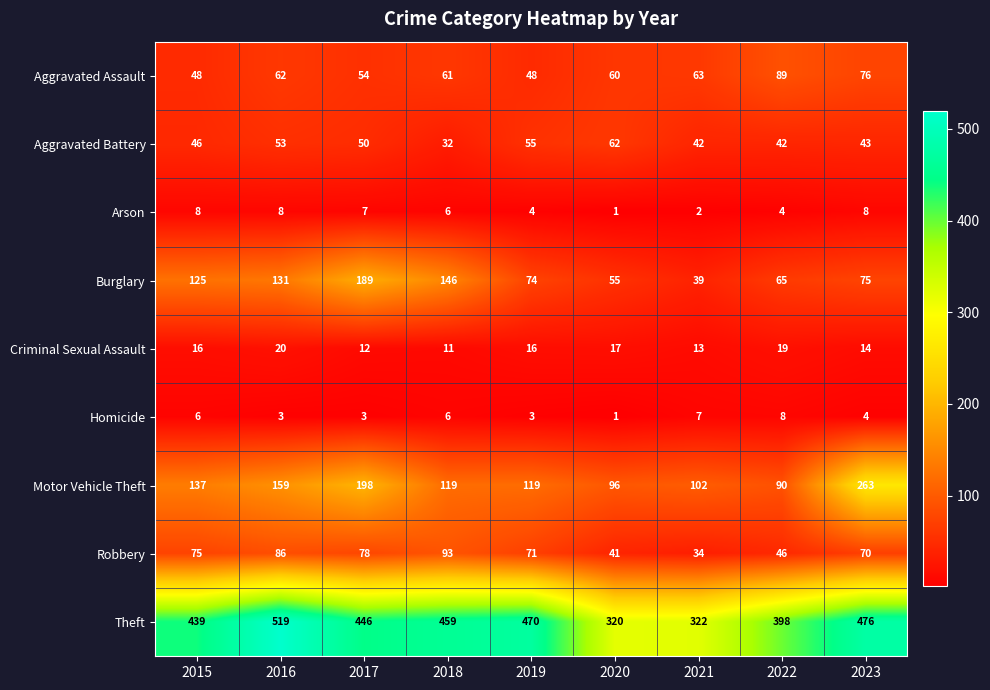

Rank the categories by Burglary value from lowest to highest.

2021, 2020, 2022, 2019, 2023, 2015, 2016, 2018, 2017